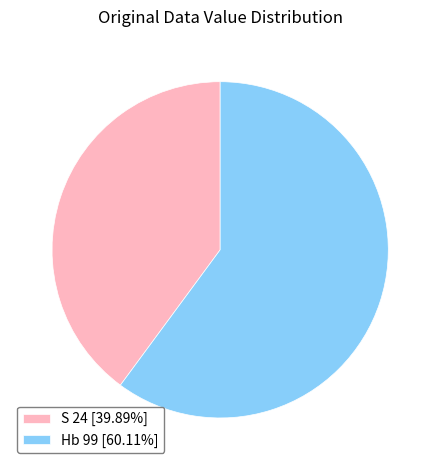

What is the ratio of the value at S 24 [39.89%] to the value at Hb 99 [60.11%]?

0.7